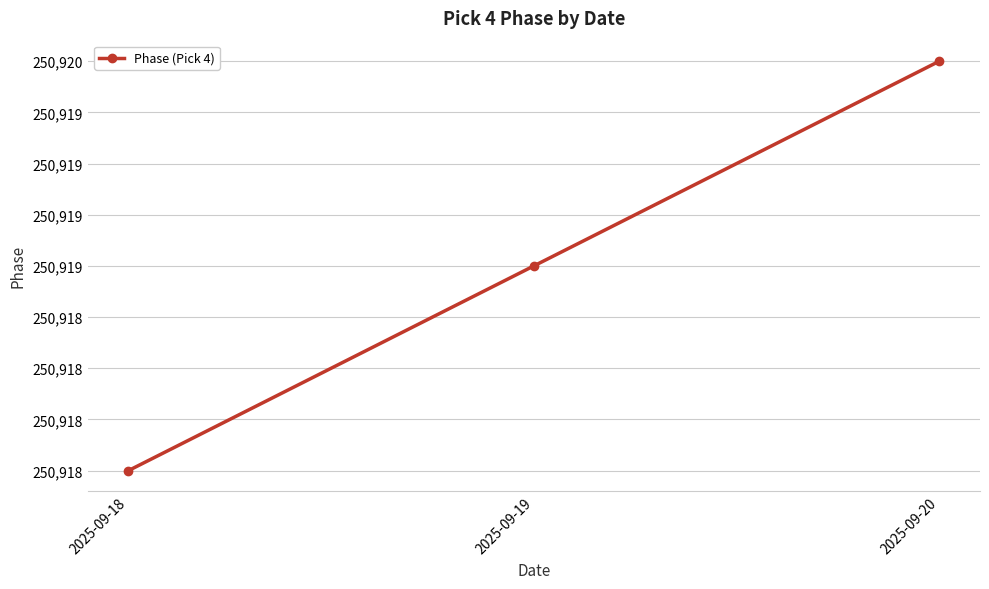

Reading left to right, what are all the values shown in this chart?

2025-09-18=250918	2025-09-19=250919	2025-09-20=250920